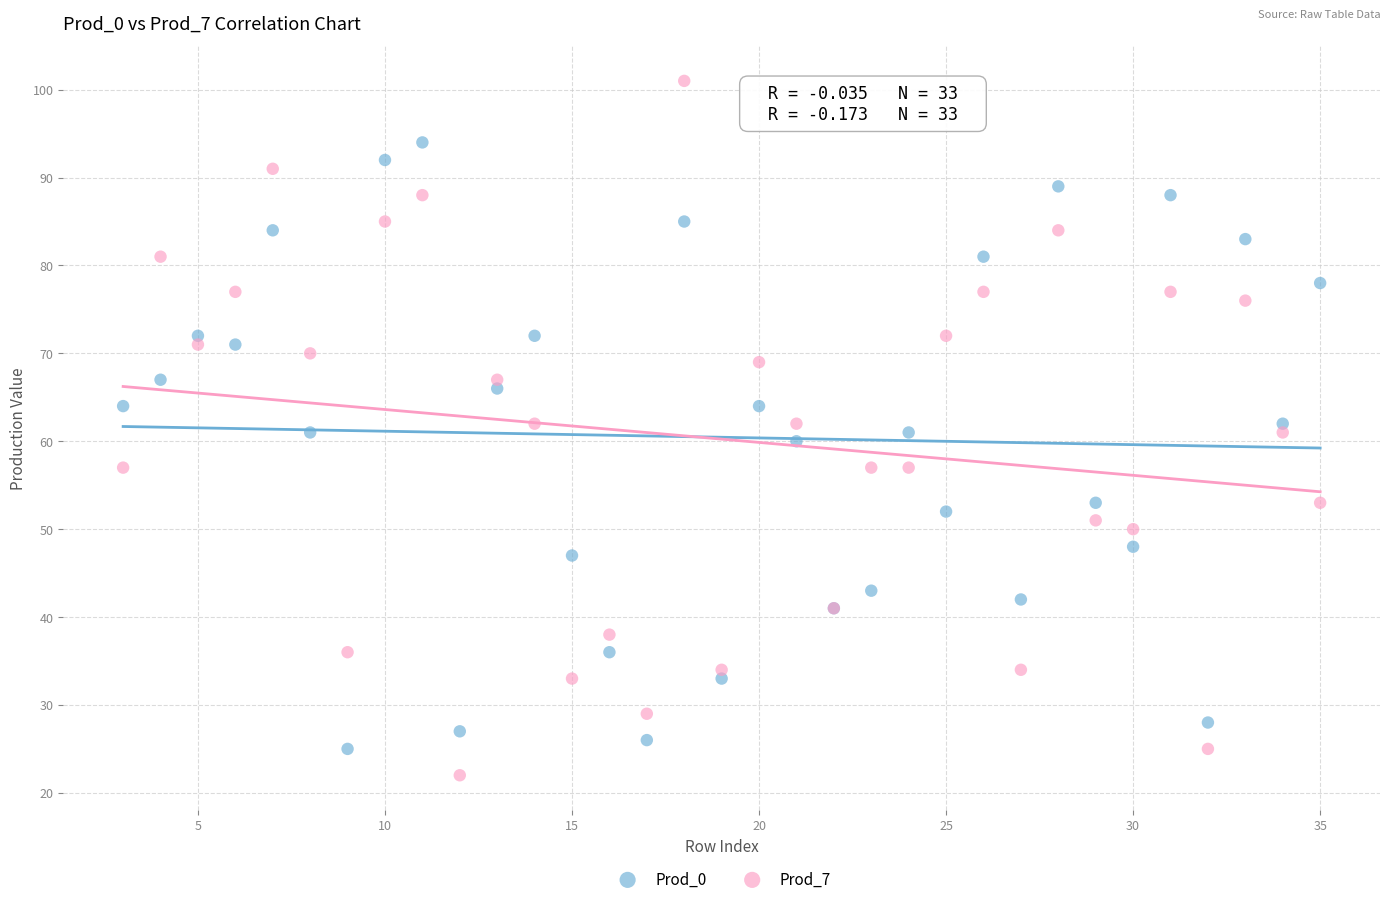

Which series contains the highest Y value?

Prod_7